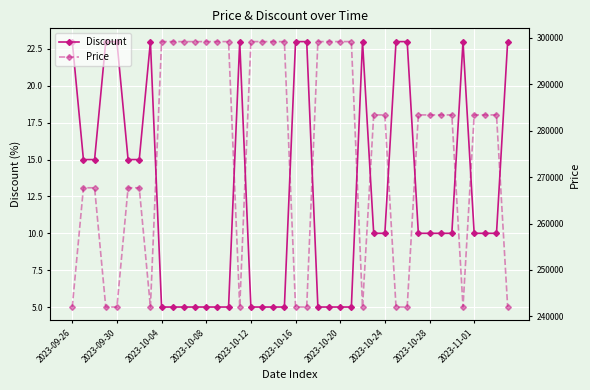

Is it true that Discount equals 2 at 2023-10-20?

False